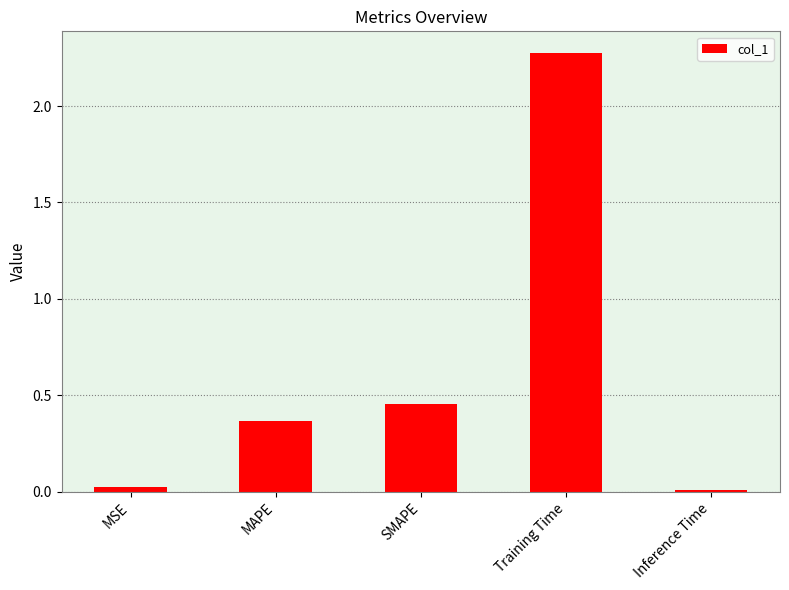

The value at MAPE is 0.6. True or false?

False